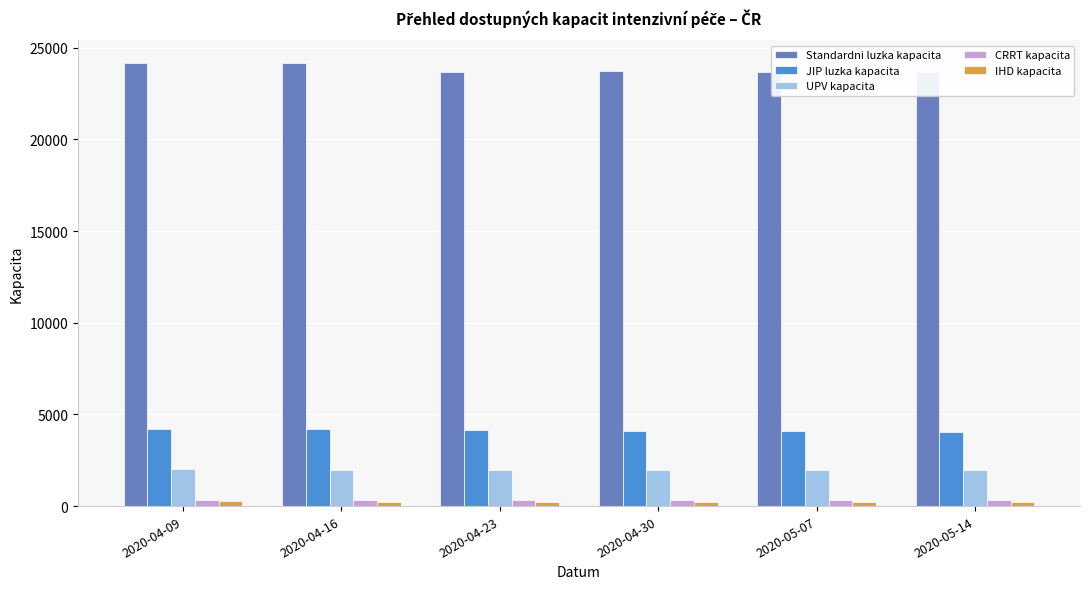

Is the value of UPV kapacita at 2020-05-07 greater than the value of CRRT kapacita at 2020-05-14?

Yes